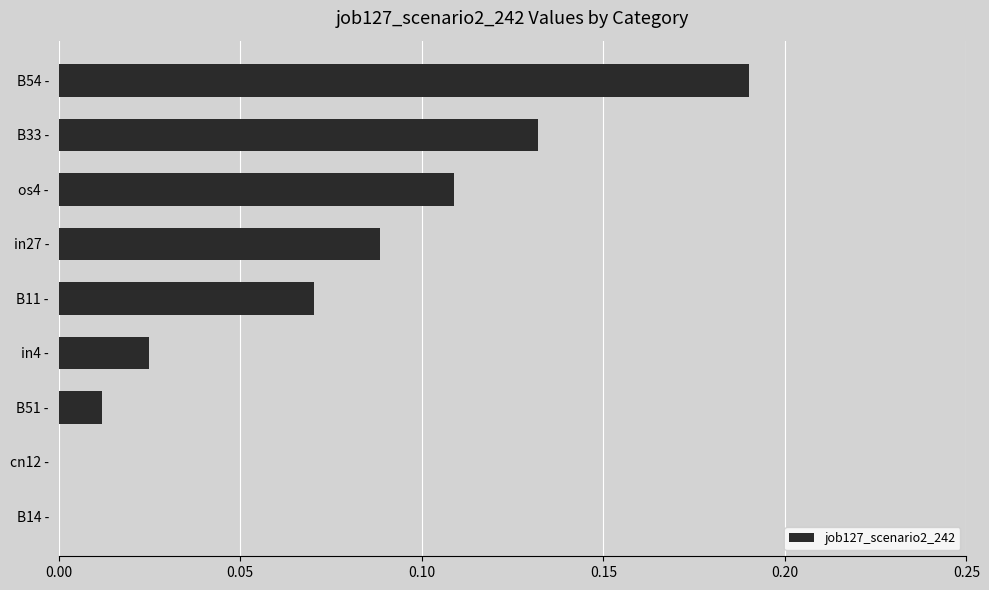

Between os4 - and in27 -, which is larger?

os4 -